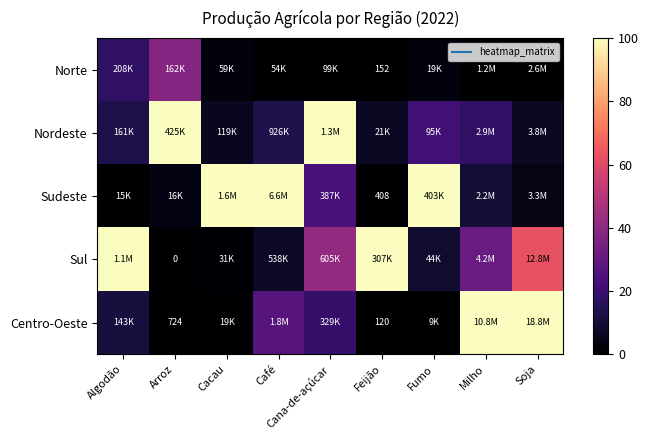

How many data points in Sul are above 31?

5